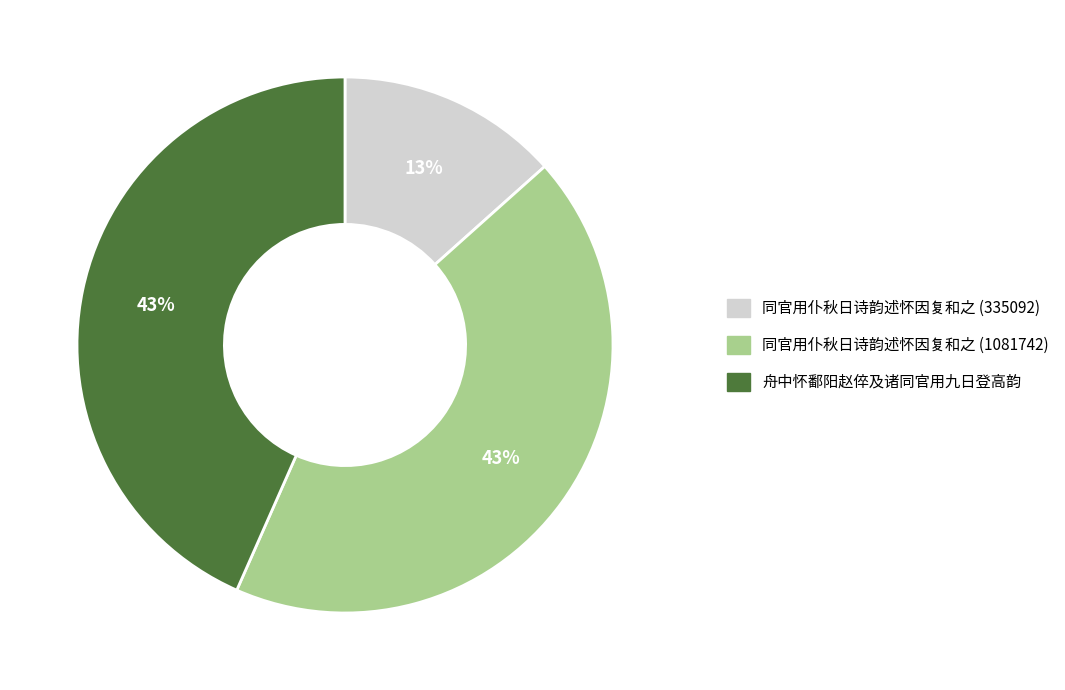

How many segments does this pie chart have?

3